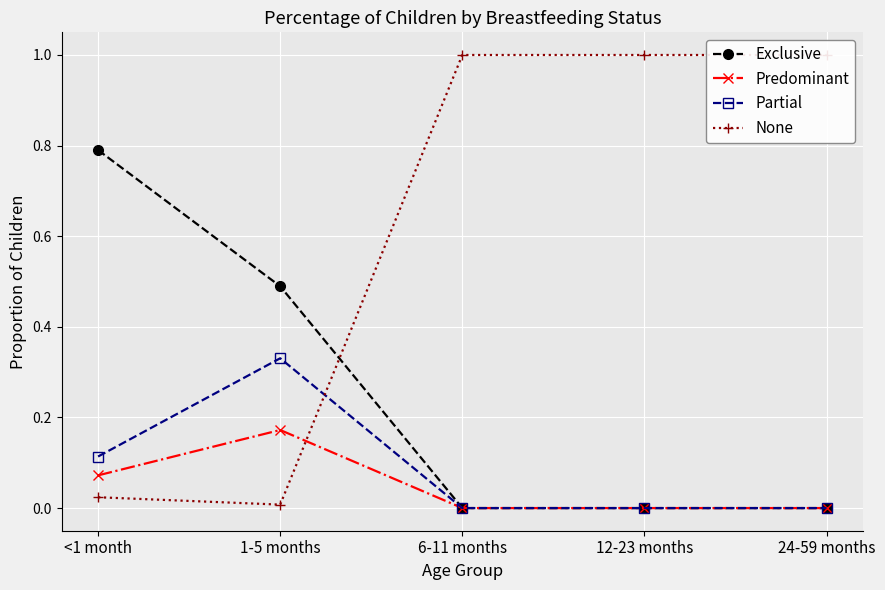

What is the difference between the highest and lowest values at 24-59 months?

1.0